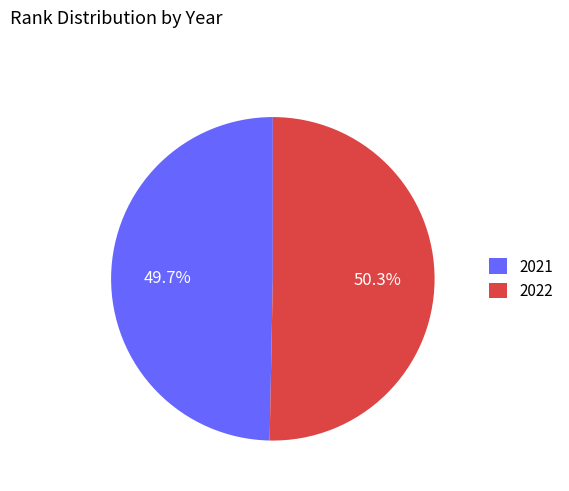

Which category has the smallest portion of the pie?

2021